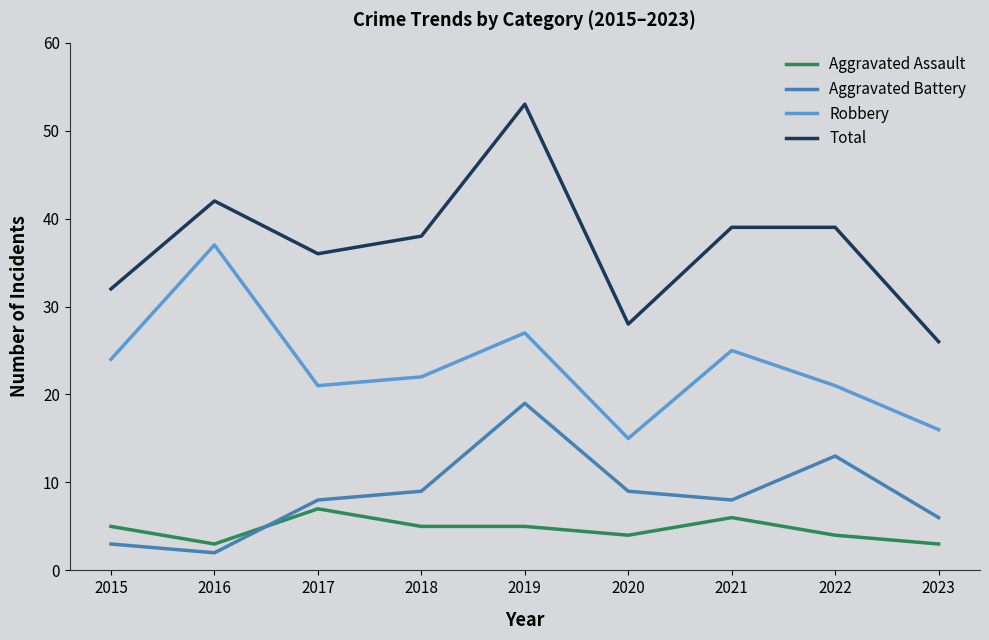

What is the difference between the maximum and minimum values in the Aggravated Battery series?

17